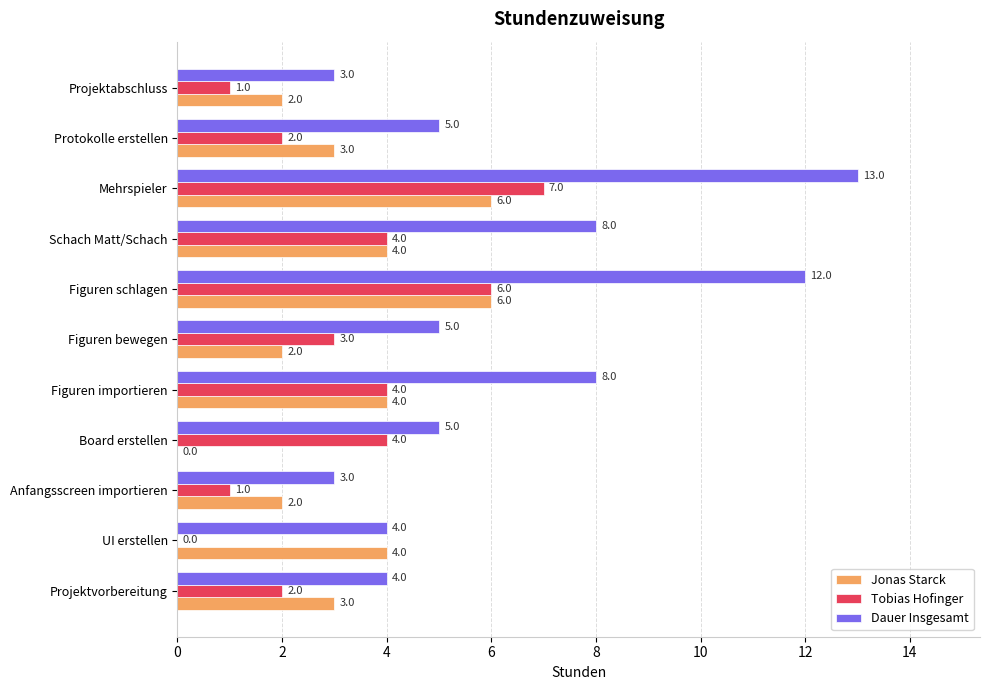

Which series has the largest total across all categories?

Dauer Insgesamt